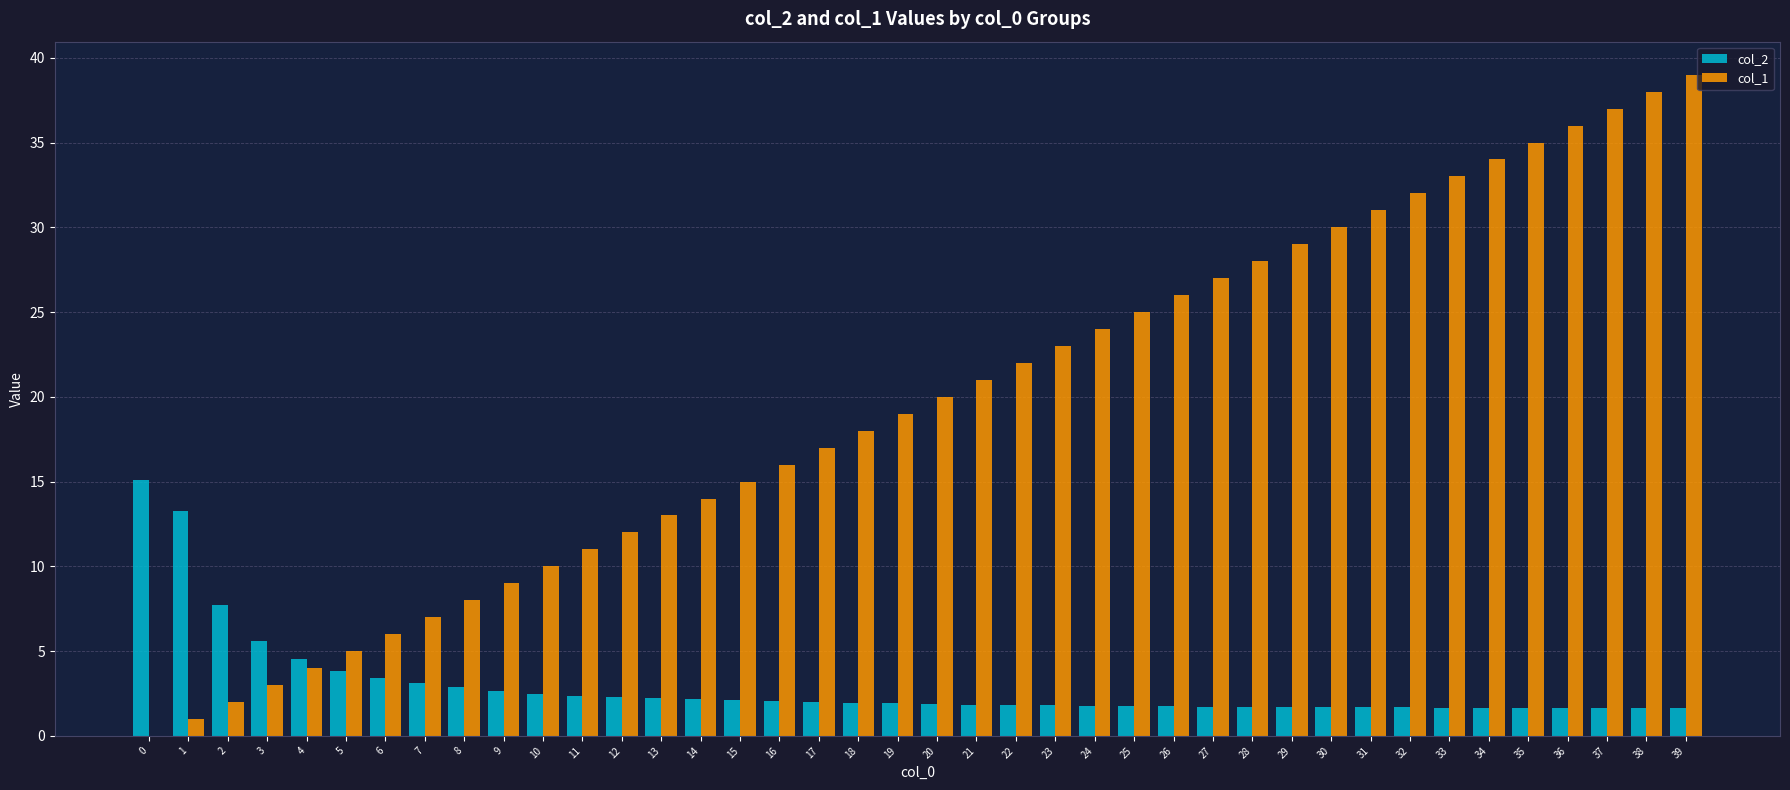

What is the approximate value of col_1 at 24?

24.0